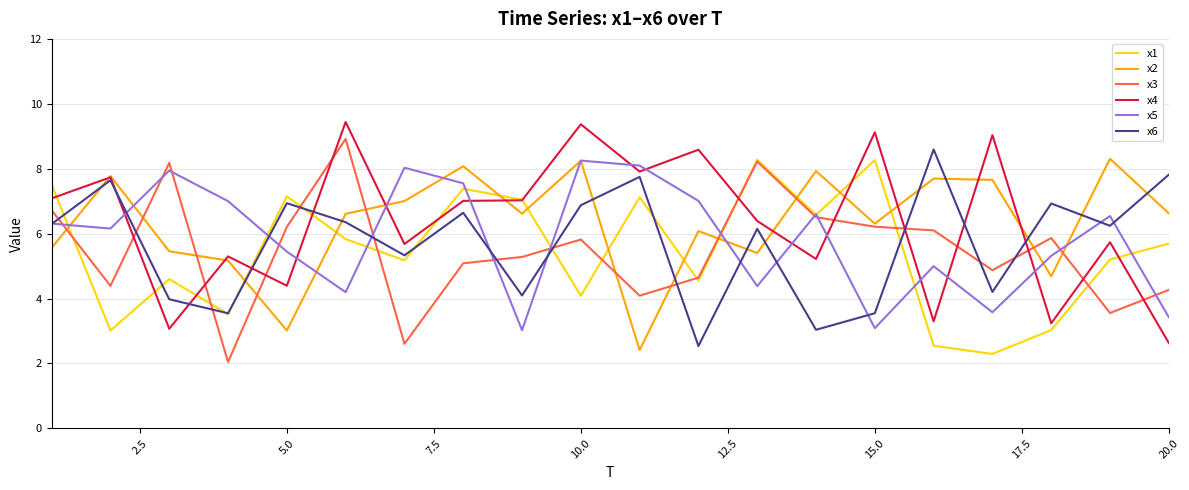

What are all the series names shown in the legend?

x1, x2, x3, x4, x5, x6